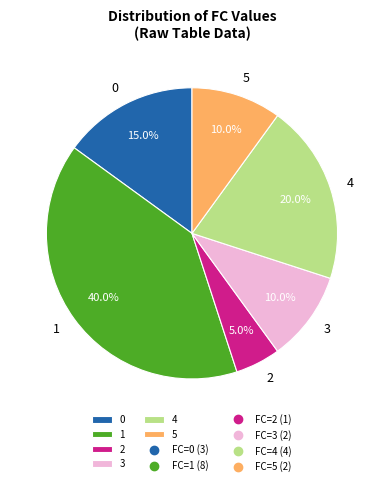

To the nearest percent, what is the difference between the largest and smallest slice percentages?

35%